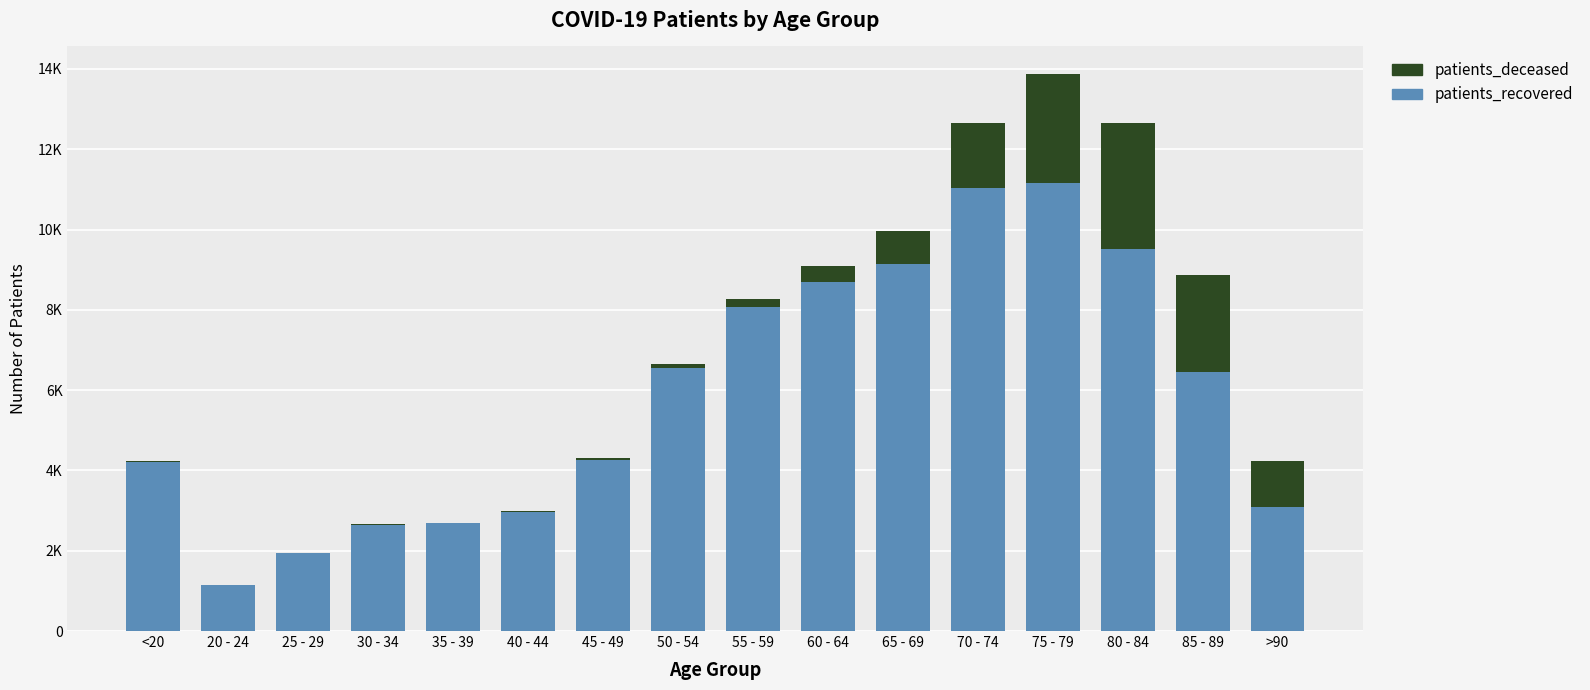

At which category is the sum across all series the highest?

75 - 79